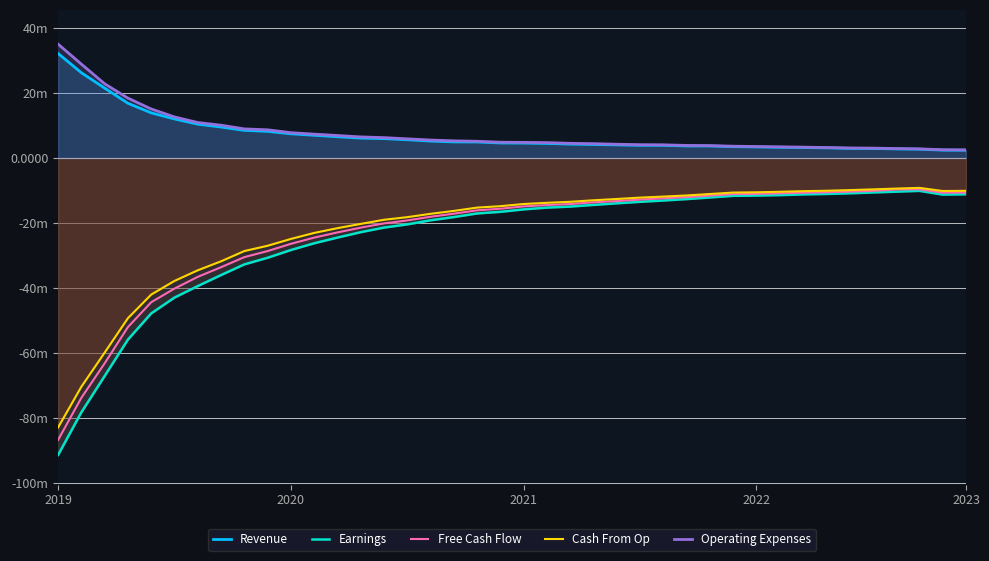

Reading left to right, list all the values displayed in this chart.

Revenue: 0.0	0.0	0.0	0.0	0.0	0.0	0.0	0.0	0.0	0.0	0.0	0.0	0.0	0.0	0.0	0.0	0.0	0.0	0.0	0.0	0.0	0.0	0.0	0.0	0.0	0.0	0.0	0.0	0.0	0.0	0.0	0.0	0.0	0.0	0.0	0.0	0.0	0.0	0.0	0.0
Earnings: -0.1	-0.1	-0.1	-0.1	-0.0	-0.0	-0.0	-0.0	-0.0	-0.0	-0.0	-0.0	-0.0	-0.0	-0.0	-0.0	-0.0	-0.0	-0.0	-0.0	-0.0	-0.0	-0.0	-0.0	-0.0	-0.0	-0.0	-0.0	-0.0	-0.0	-0.0	-0.0	-0.0	-0.0	-0.0	-0.0	-0.0	-0.0	-0.0	-0.0
Free Cash Flow: -0.1	-0.1	-0.1	-0.1	-0.0	-0.0	-0.0	-0.0	-0.0	-0.0	-0.0	-0.0	-0.0	-0.0	-0.0	-0.0	-0.0	-0.0	-0.0	-0.0	-0.0	-0.0	-0.0	-0.0	-0.0	-0.0	-0.0	-0.0	-0.0	-0.0	-0.0	-0.0	-0.0	-0.0	-0.0	-0.0	-0.0	-0.0	-0.0	-0.0
Cash From Op: -0.1	-0.1	-0.1	-0.0	-0.0	-0.0	-0.0	-0.0	-0.0	-0.0	-0.0	-0.0	-0.0	-0.0	-0.0	-0.0	-0.0	-0.0	-0.0	-0.0	-0.0	-0.0	-0.0	-0.0	-0.0	-0.0	-0.0	-0.0	-0.0	-0.0	-0.0	-0.0	-0.0	-0.0	-0.0	-0.0	-0.0	-0.0	-0.0	-0.0
Operating Expenses: 0.0	0.0	0.0	0.0	0.0	0.0	0.0	0.0	0.0	0.0	0.0	0.0	0.0	0.0	0.0	0.0	0.0	0.0	0.0	0.0	0.0	0.0	0.0	0.0	0.0	0.0	0.0	0.0	0.0	0.0	0.0	0.0	0.0	0.0	0.0	0.0	0.0	0.0	0.0	0.0